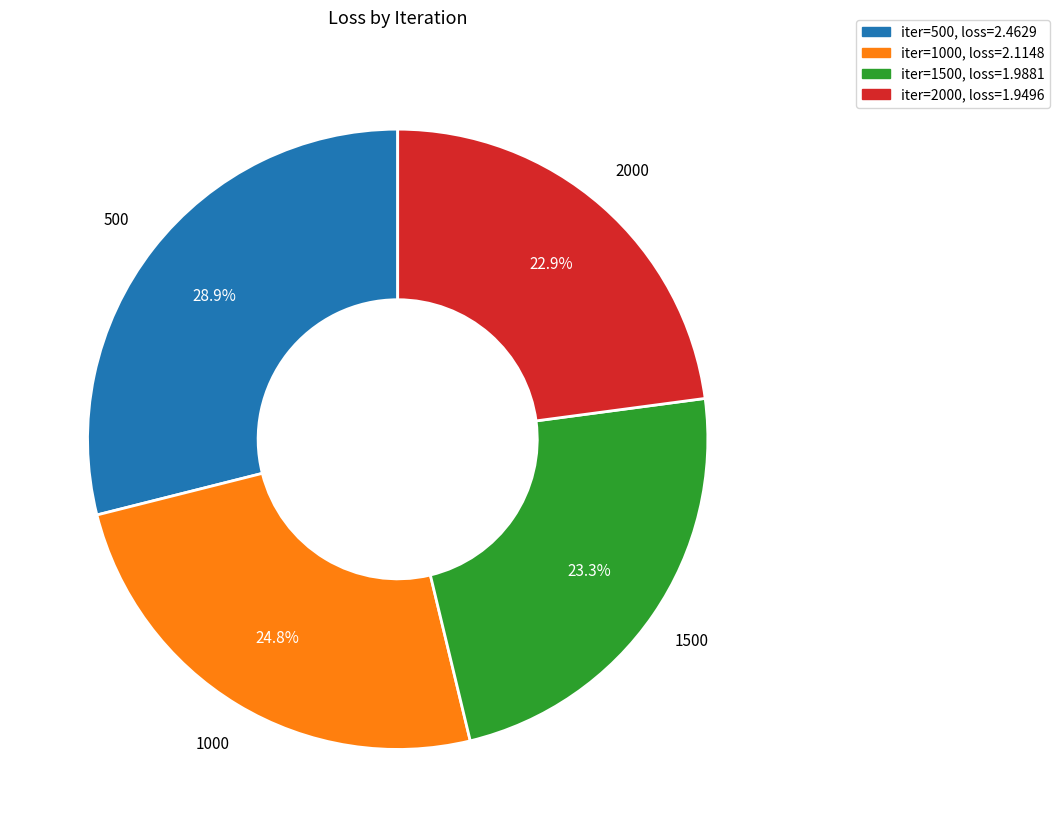

Is there a majority slice in this chart?

No